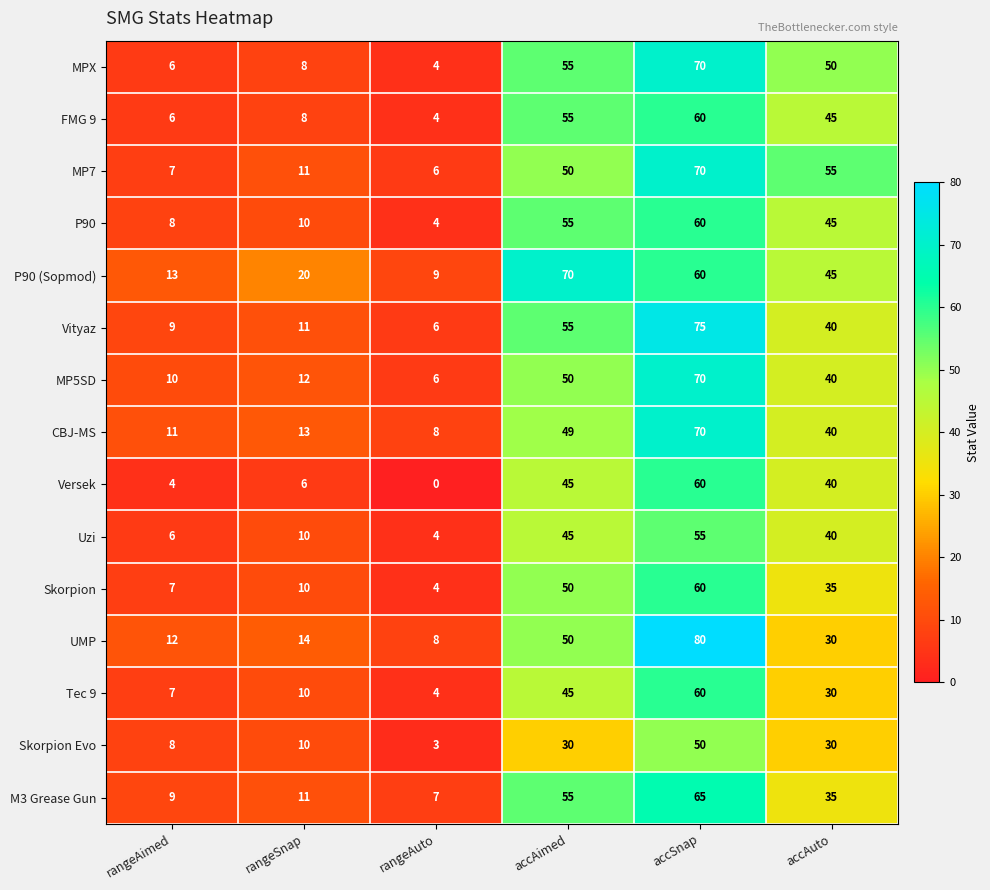

Where is MP7 nearest to the value 38?

accAimed